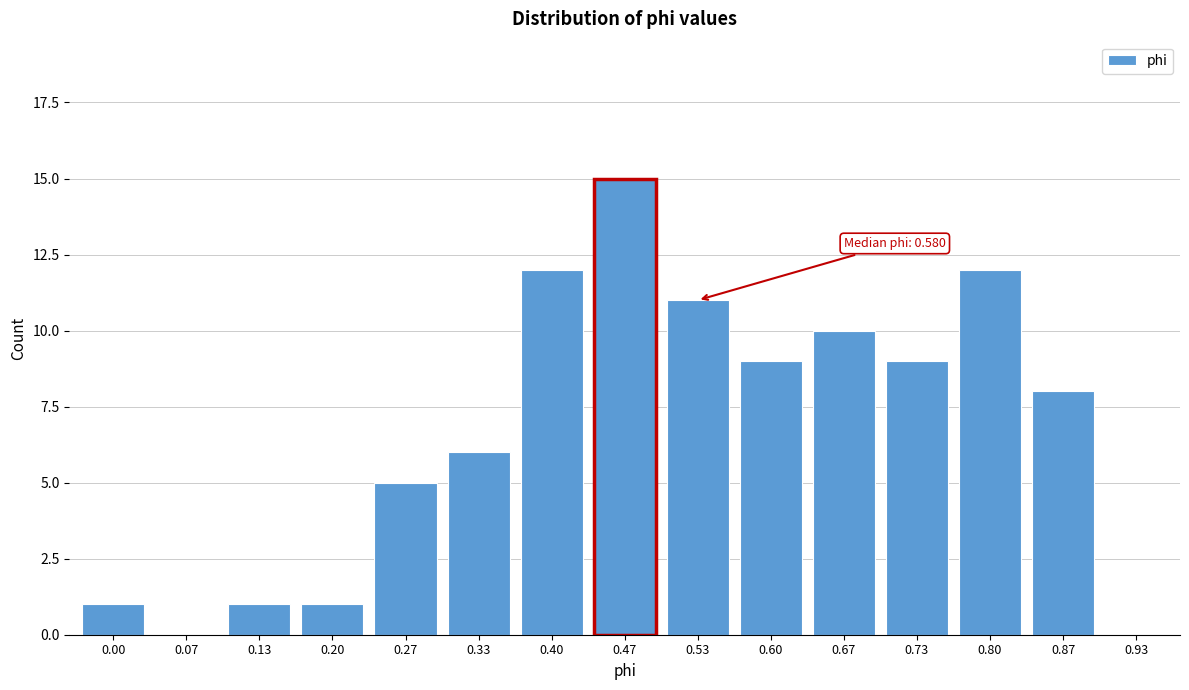

Reading left to right, what are all the values shown in this chart?

0.00=1	0.07=0	0.13=1	0.20=1	0.27=5	0.33=6	0.40=12	0.47=15	0.53=11	0.60=9	0.67=10	0.73=9	0.80=12	0.87=8	0.93=0